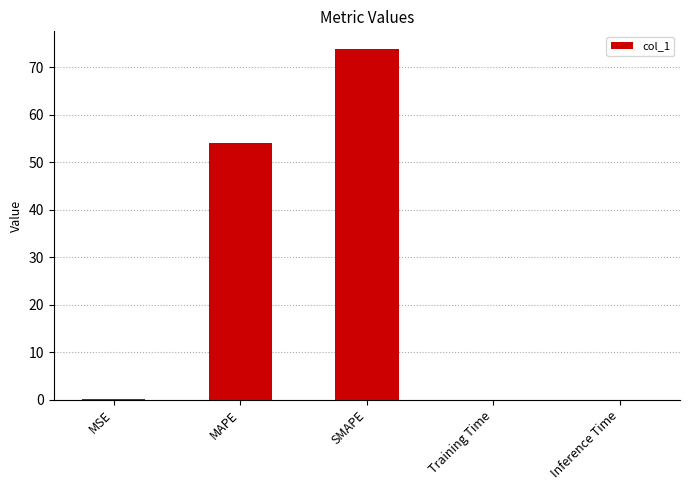

Are the bars horizontal?

No